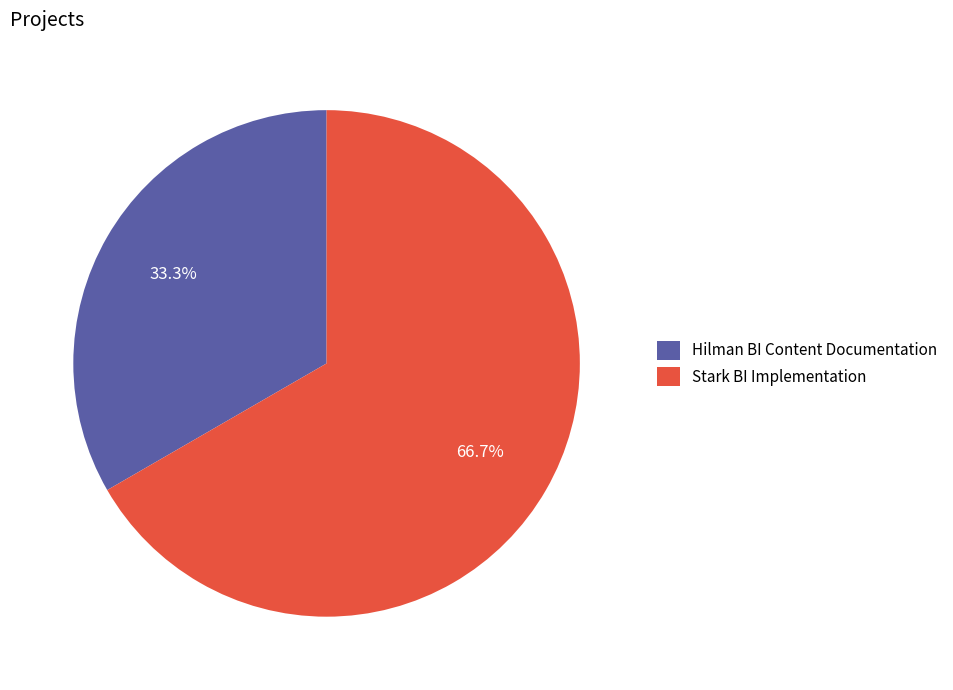

Do Hilman BI Content Documentation and Stark BI Implementation together represent more than half of the pie?

Yes